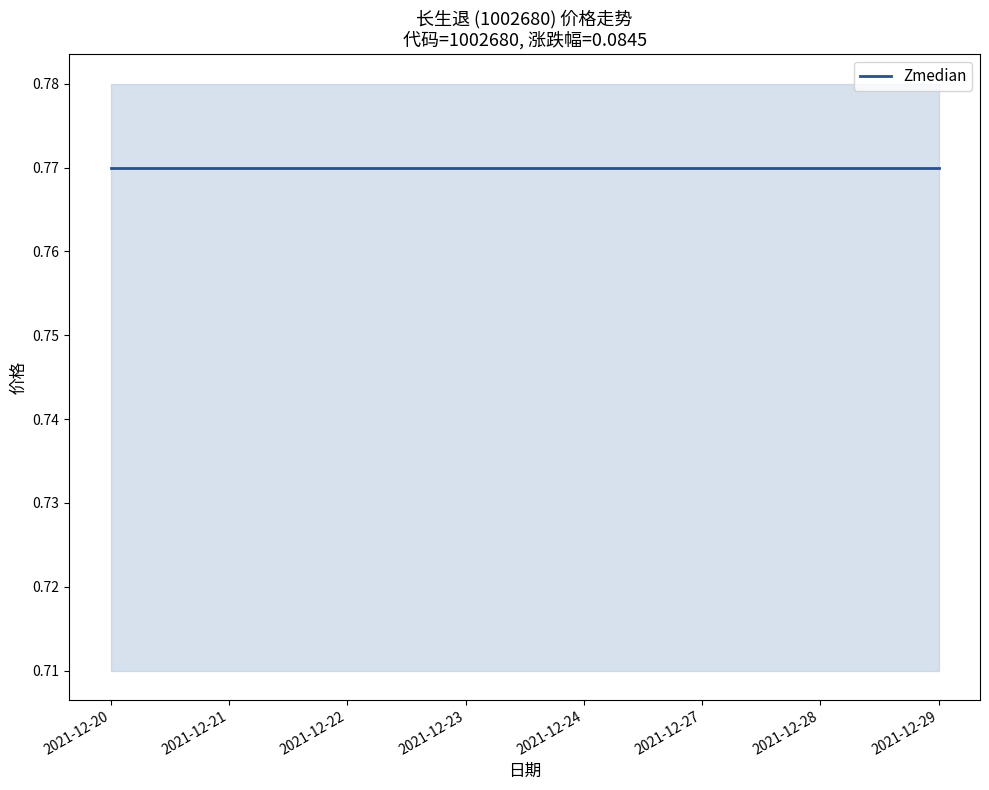

Where is 价格 nearest to the value 0?

2021-12-20